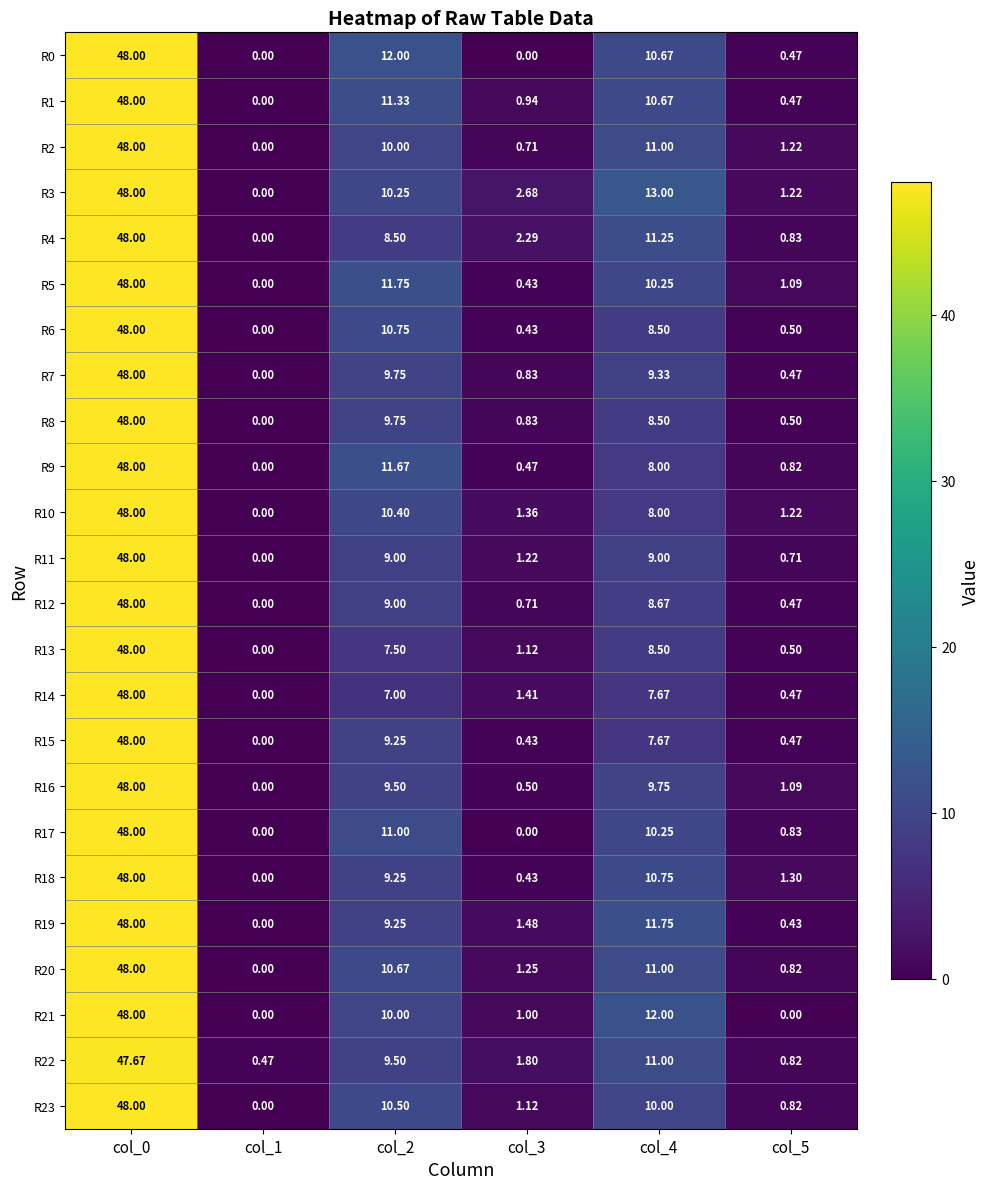

Is the value of R10 at col_3 greater than the value of R15 at col_5?

Yes